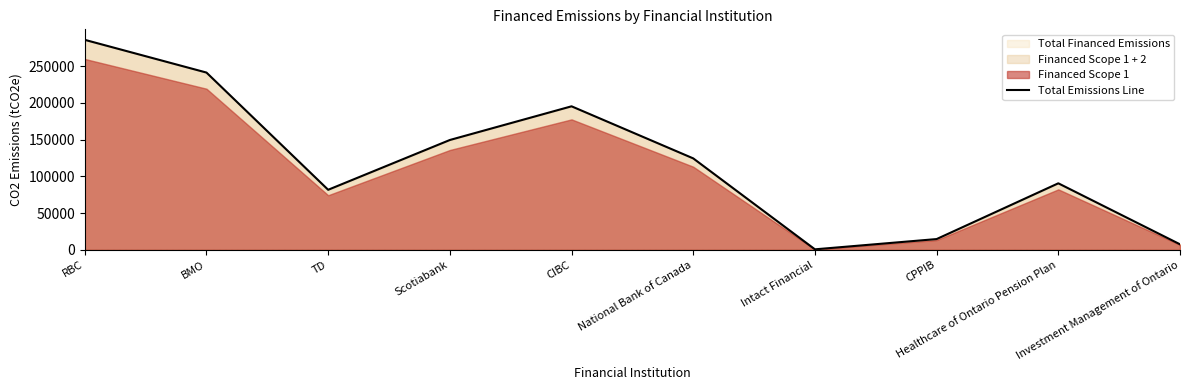

Which label corresponds to the smallest value in the chart?

Intact Financial